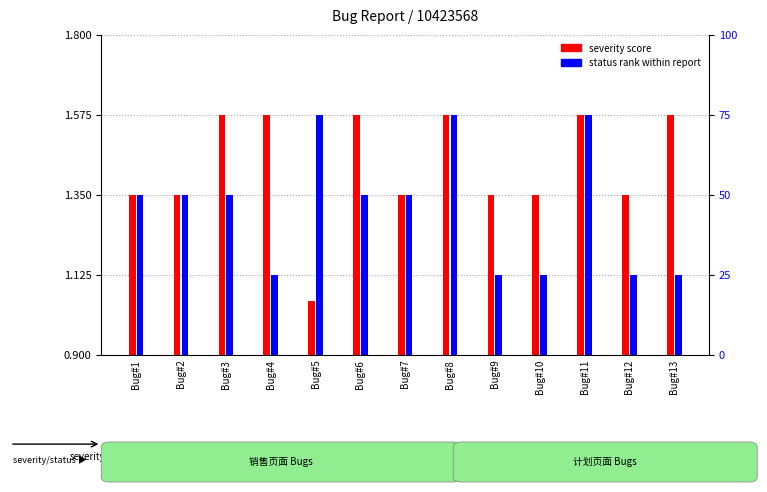

The status rank within report series shows 0.4 at Bug#13. True or false?

False